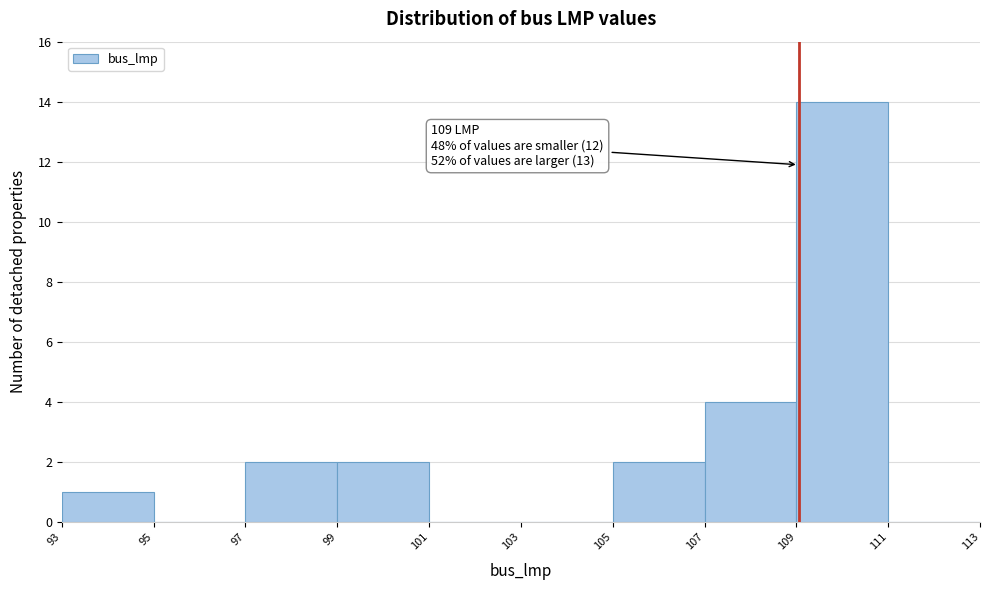

Over which range of the x-axis is the bar tallest?

109 to 111